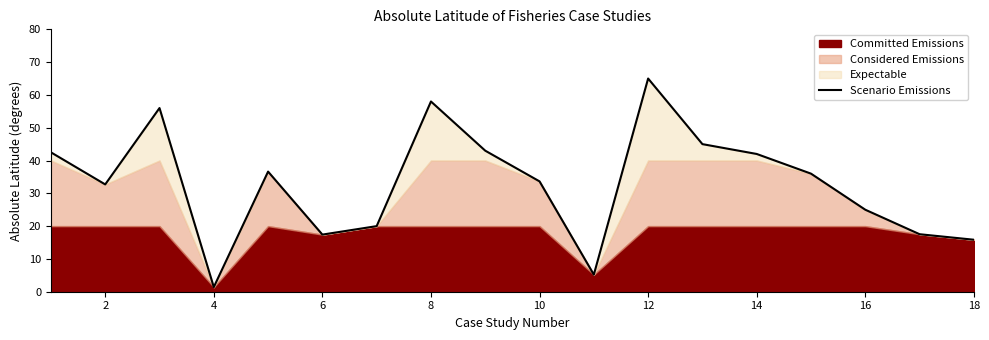

True or false: Scenario Emissions has a value of 1.4 at 4.

True